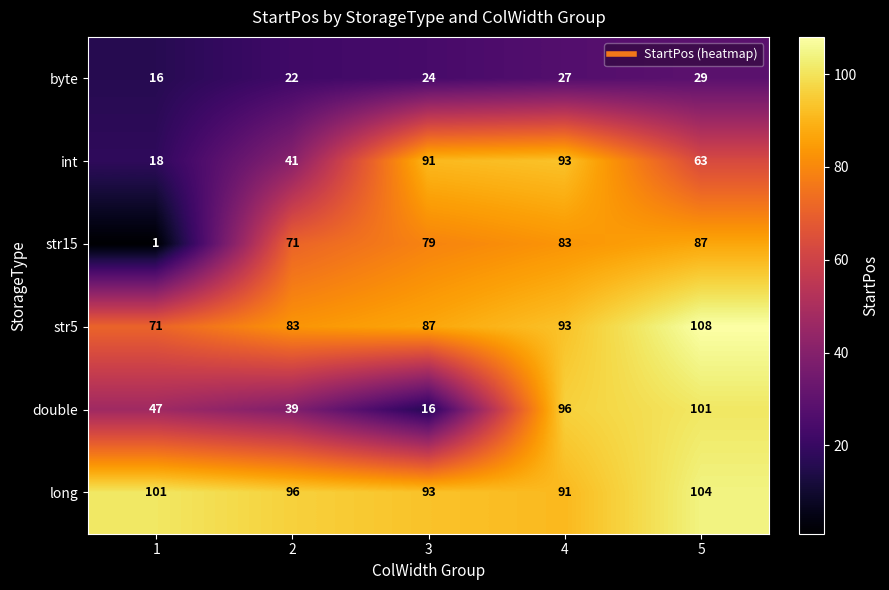

Rank the series by their maximum value, from lowest to highest.

byte, str15, int, double, long, str5